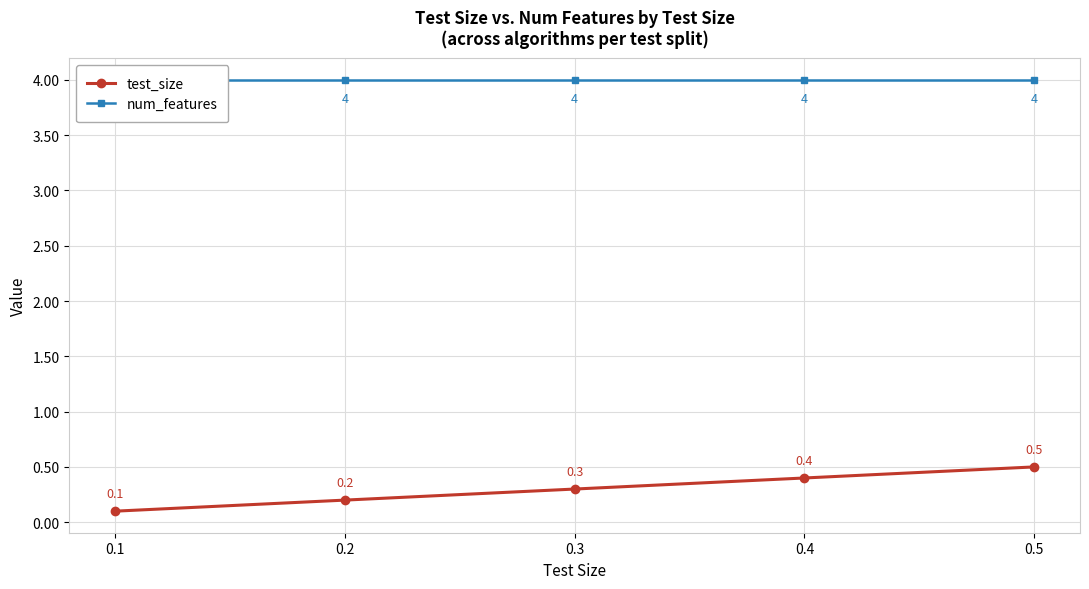

What is the difference between the maximum and minimum values in the test_size series?

0.4